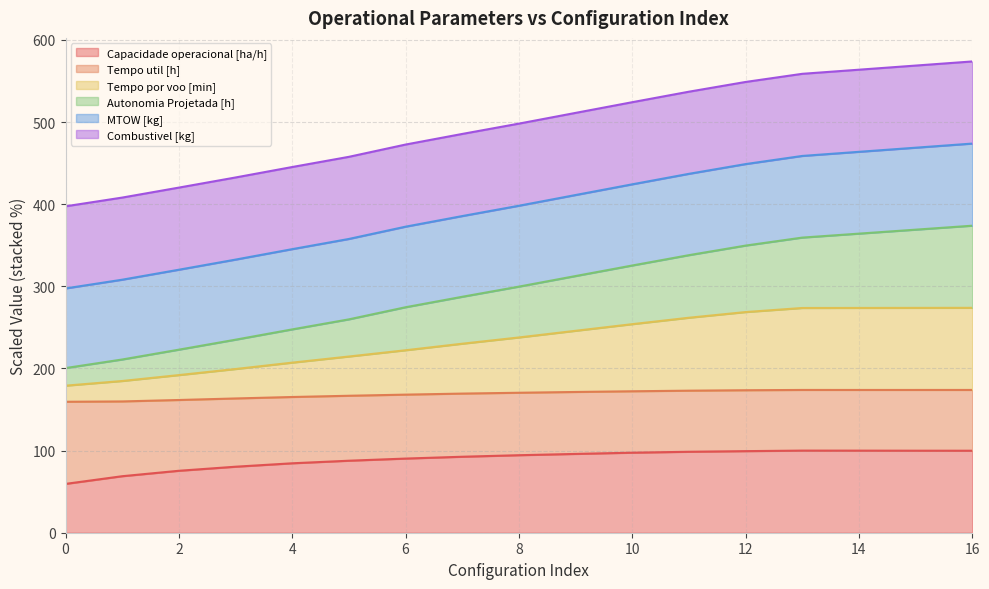

True or false: Autonomia Projetada [h] and MTOW [kg] intersect in this chart.

False